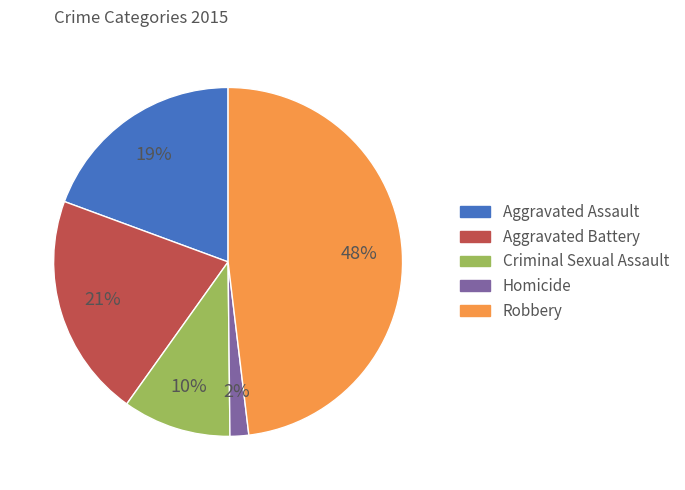

To the nearest percent, what is the difference between the largest and smallest slice percentages?

46%